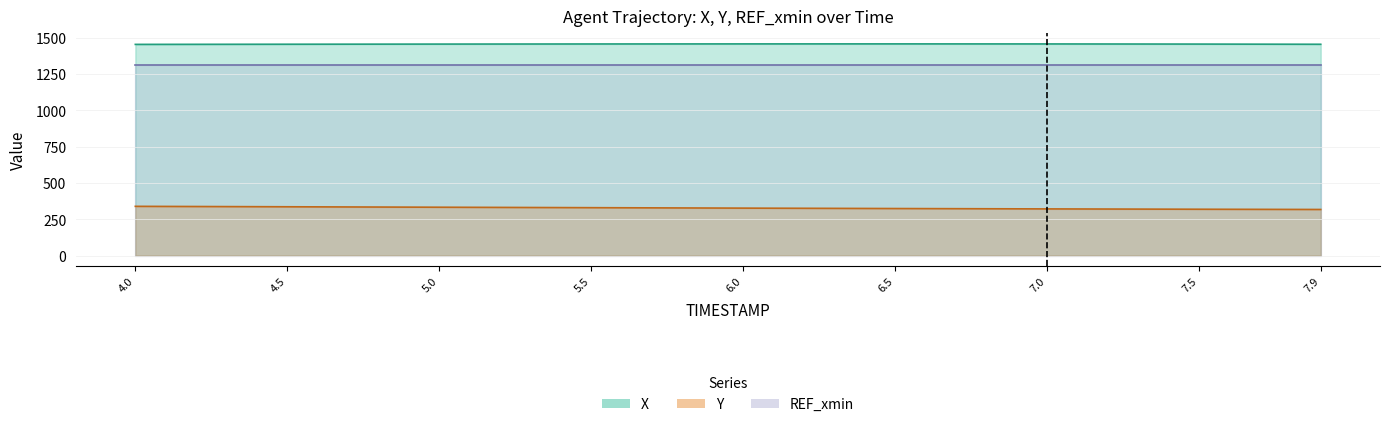

What is the difference between the second highest and second lowest values in the Y series?

16.9